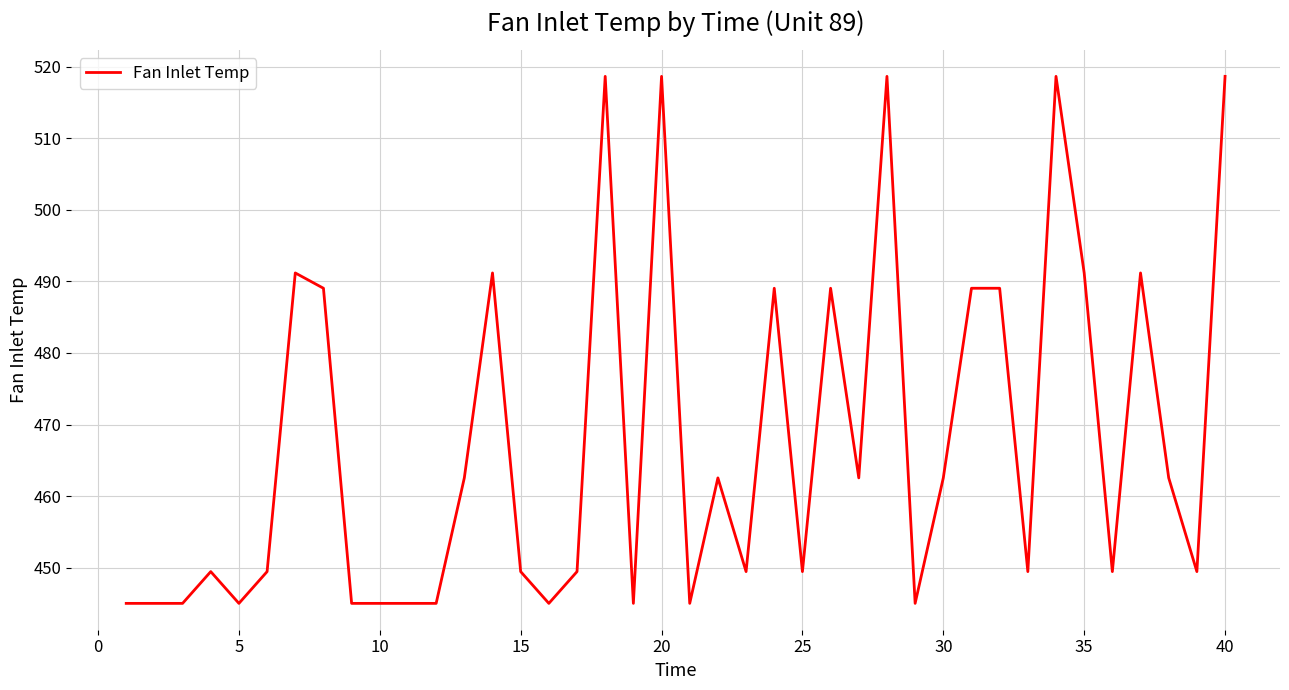

What is the maximum value shown in the chart?

518.7